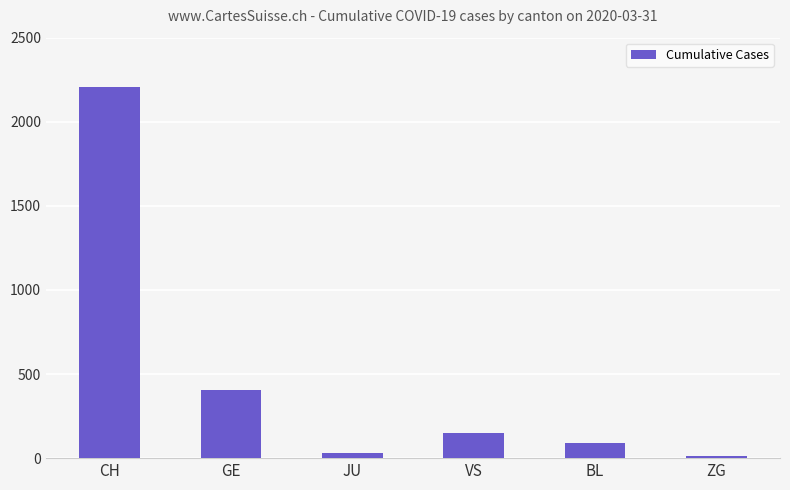

The chart shows a value of 1047 at CH. True or false?

False